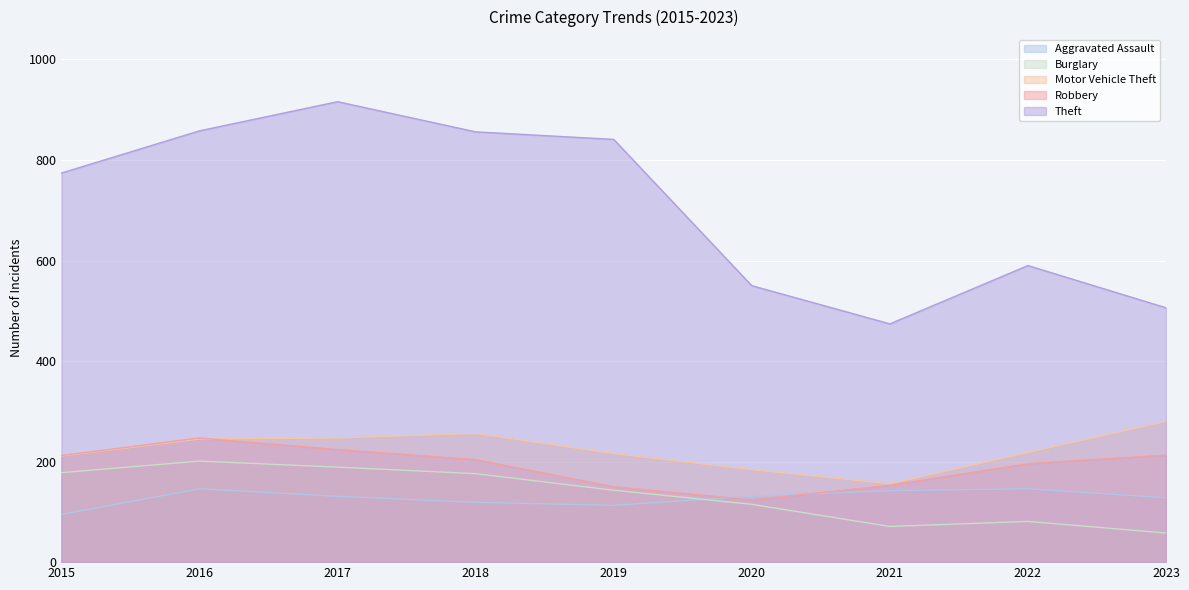

Reading left to right, what are all the values shown in this chart?

Aggravated Assault: 2015=95	2016=146	2017=131	2018=119	2019=113	2020=131	2021=142	2022=146	2023=128
Burglary: 2015=178	2016=201	2017=189	2018=176	2019=143	2020=115	2021=71	2022=81	2023=58
Motor Vehicle Theft: 2015=211	2016=245	2017=247	2018=256	2019=216	2020=184	2021=156	2022=218	2023=280
Robbery: 2015=212	2016=247	2017=224	2018=204	2019=150	2020=124	2021=153	2022=196	2023=213
Theft: 2015=774	2016=858	2017=916	2018=856	2019=841	2020=550	2021=474	2022=590	2023=506